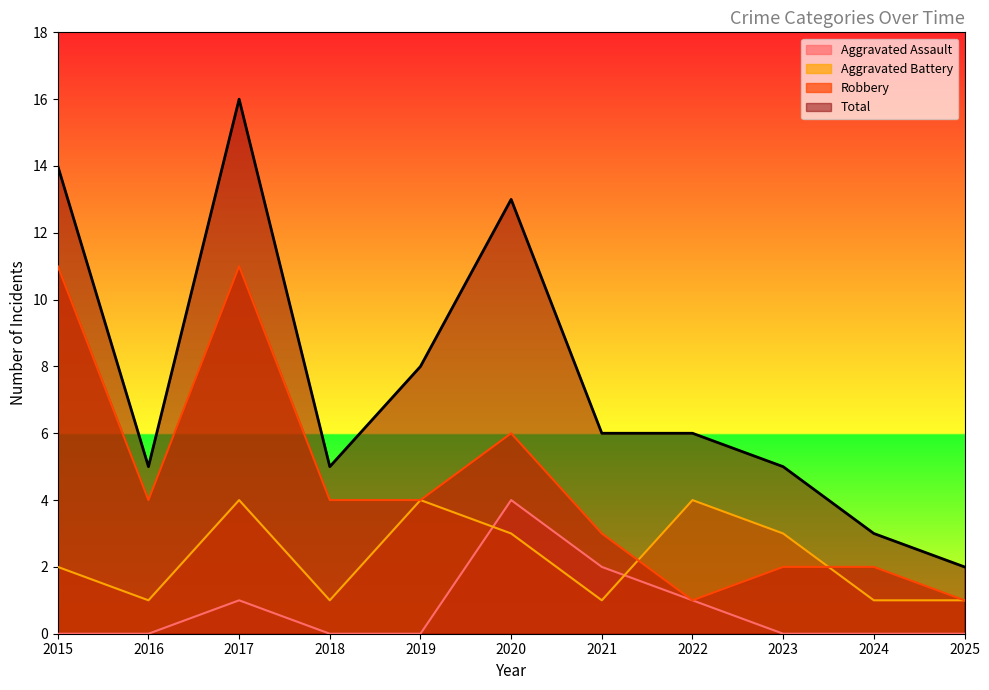

What is the difference between the highest and lowest values at 2019?

8